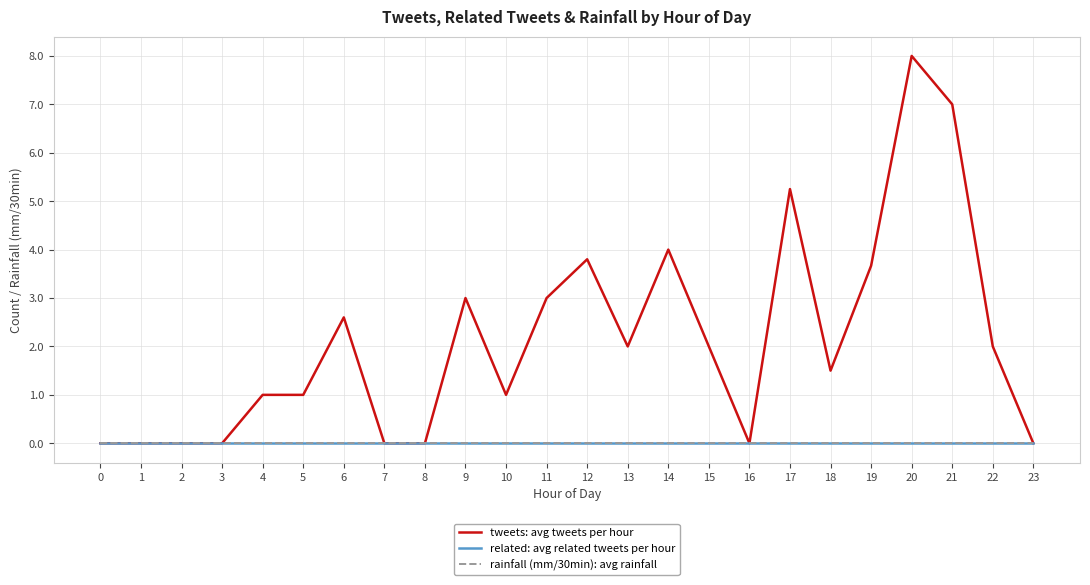

Reading left to right, extract all data points from this chart.

tweets: avg tweets per hour: 0=0.0	1=0.0	2=0.0	3=0.0	4=1.0	5=1.0	6=2.6	7=0.0	8=0.0	9=3.0	10=1.0	11=3.0	12=3.8	13=2.0	14=4.0	15=2.0	16=0.0	17=5.2	18=1.5	19=3.7	20=8.0	21=7.0	22=2.0	23=0.0
related: avg related tweets per hour: 0=0.0	1=0.0	2=0.0	3=0.0	4=0.0	5=0.0	6=0.0	7=0.0	8=0.0	9=0.0	10=0.0	11=0.0	12=0.0	13=0.0	14=0.0	15=0.0	16=0.0	17=0.0	18=0.0	19=0.0	20=0.0	21=0.0	22=0.0	23=0.0
rainfall (mm/30min): avg rainfall: 0=0.0	1=0.0	2=0.0	3=0.0	4=0.0	5=0.0	6=0.0	7=0.0	8=0.0	9=0.0	10=0.0	11=0.0	12=0.0	13=0.0	14=0.0	15=0.0	16=0.0	17=0.0	18=0.0	19=0.0	20=0.0	21=0.0	22=0.0	23=0.0